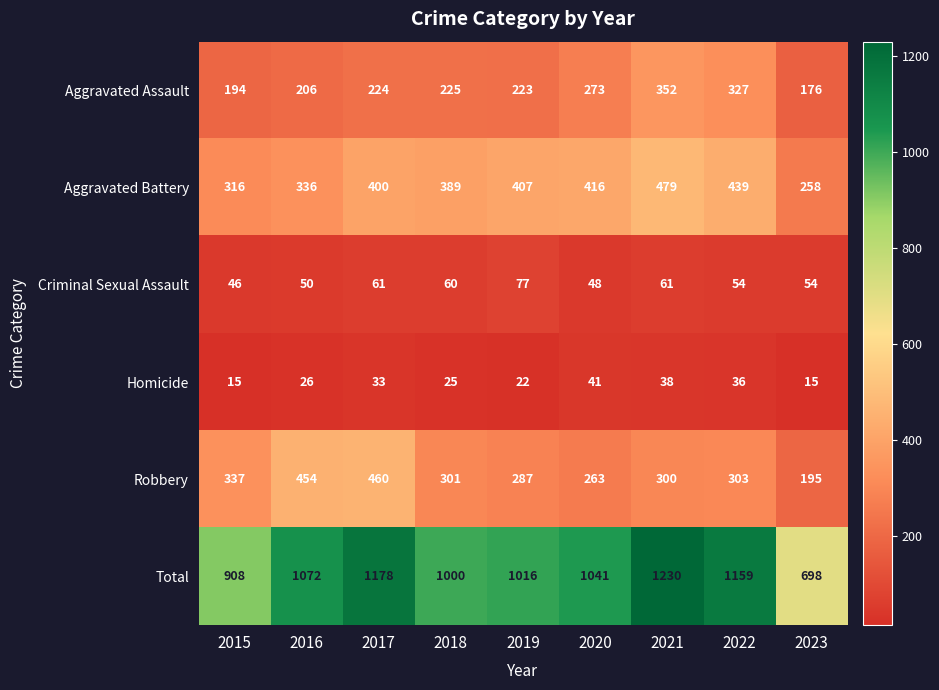

What is the total value across all series at 2021?

2460